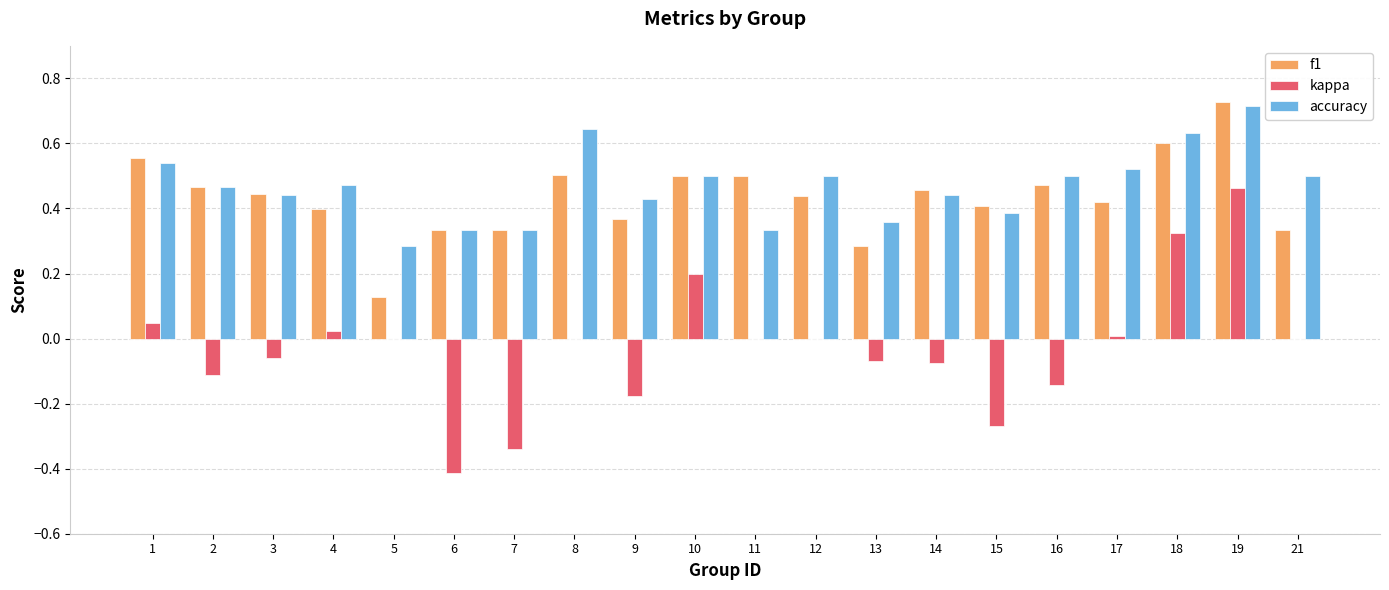

Which series changed the most between 7 and 19?

kappa